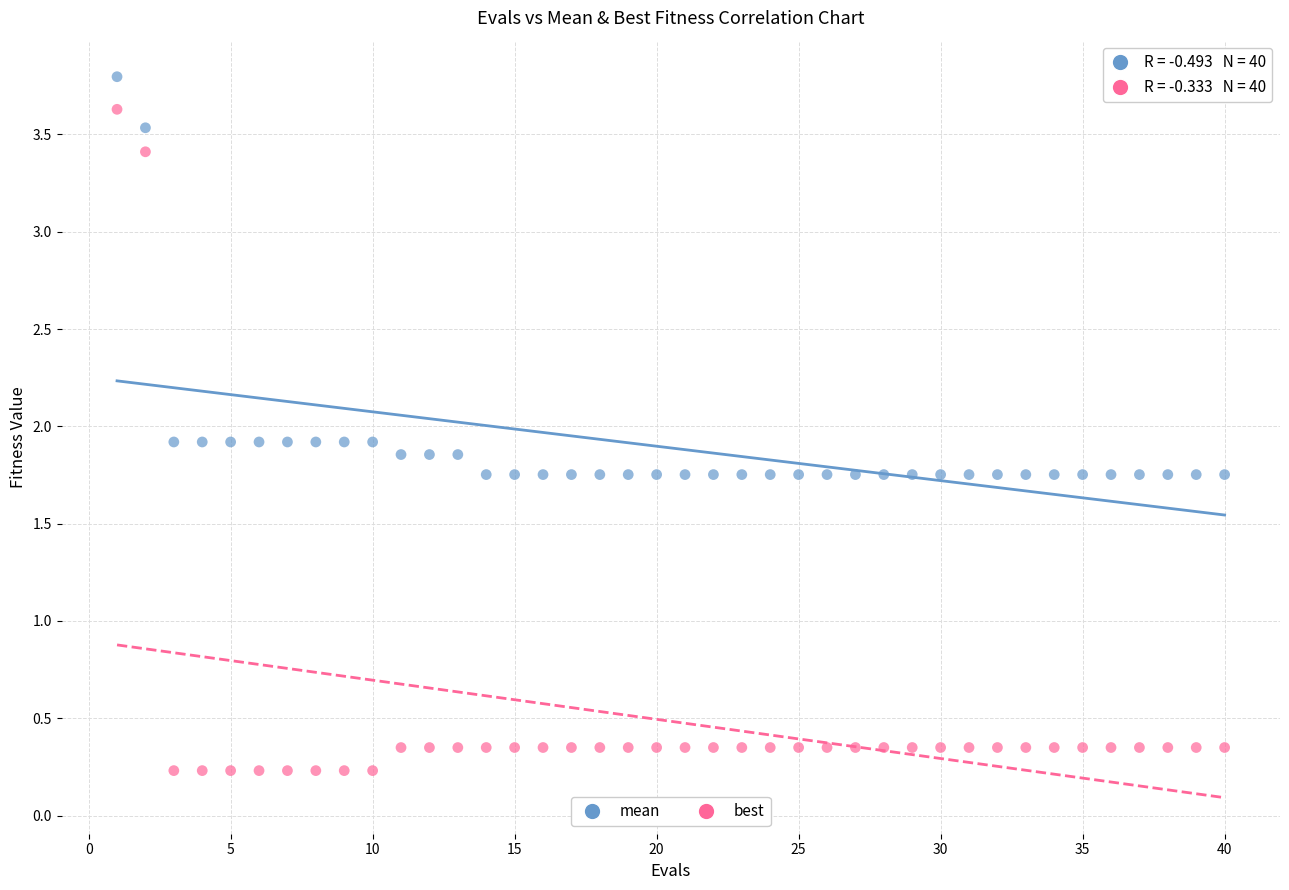

Across all data points, what is the range of Y values (max minus min)?

3.6